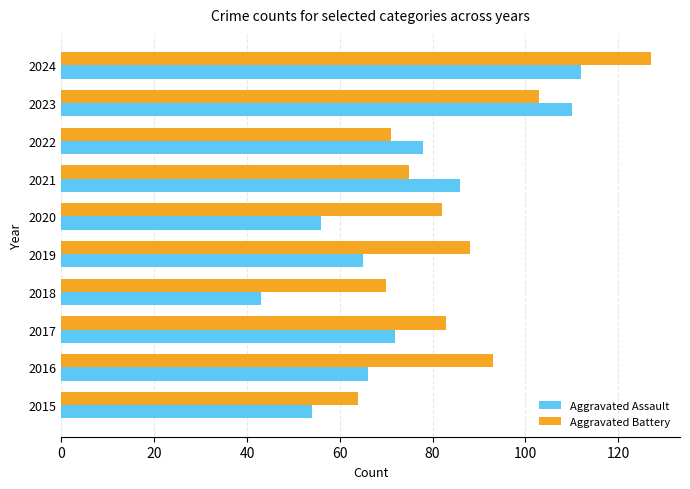

How many series are shown in this chart?

2